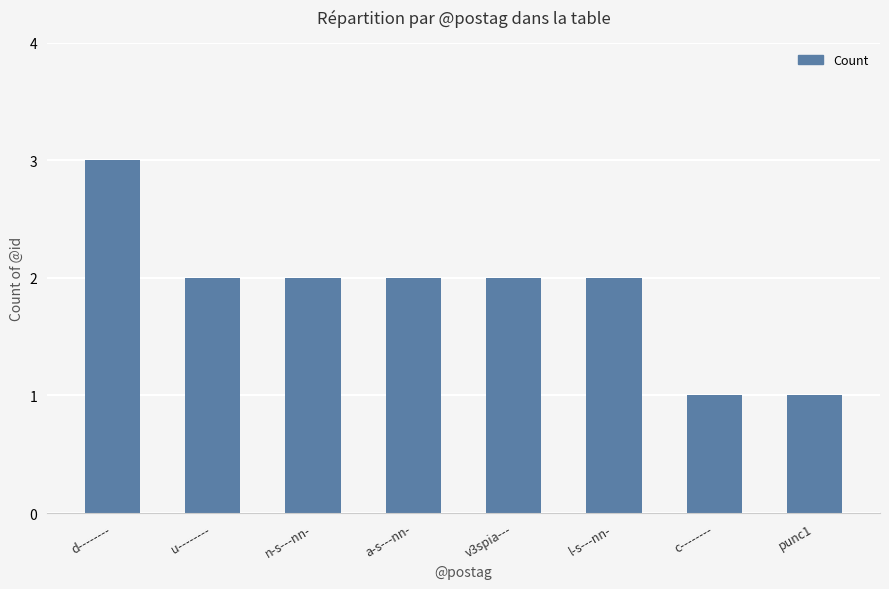

The value at c-------- is 1. True or false?

True